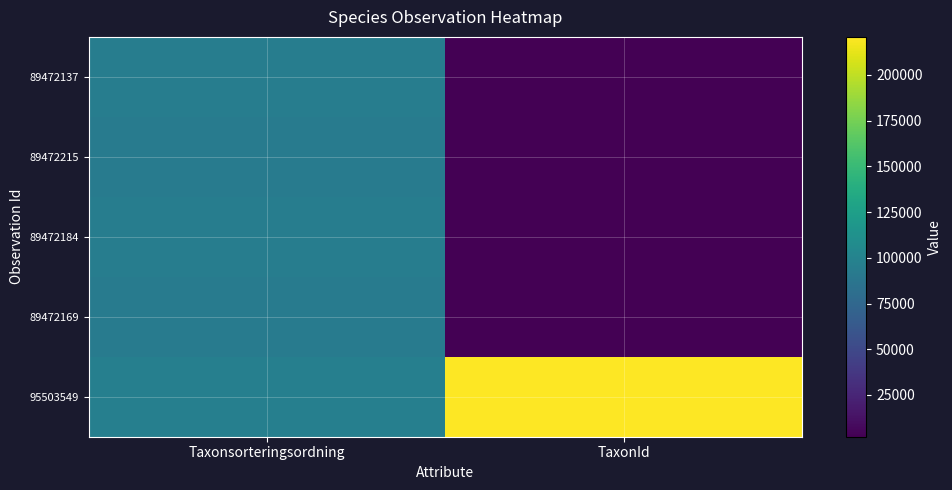

Which series has the largest total across all categories?

95503549